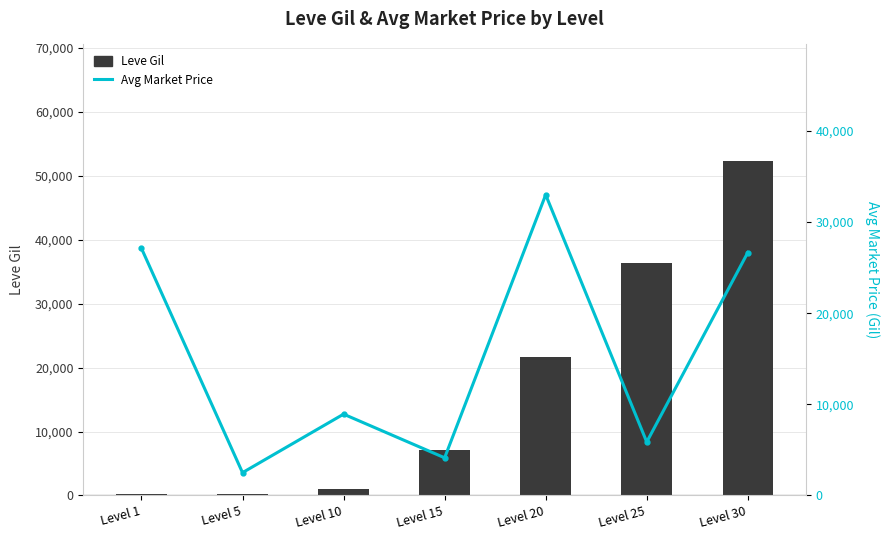

What is the sum of all Avg Market Price values?

108236